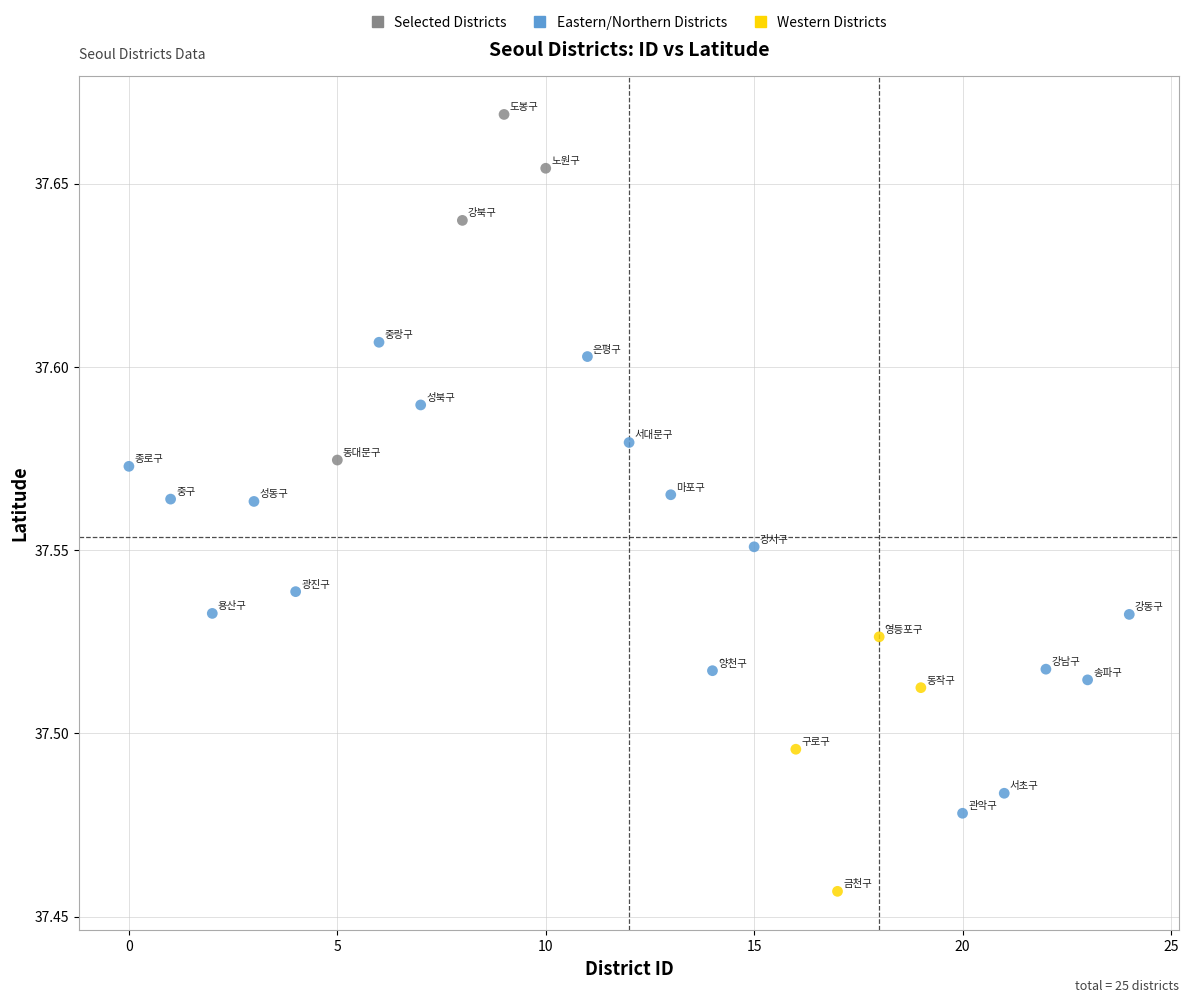

What is the range of X values (max minus min)?

24.0